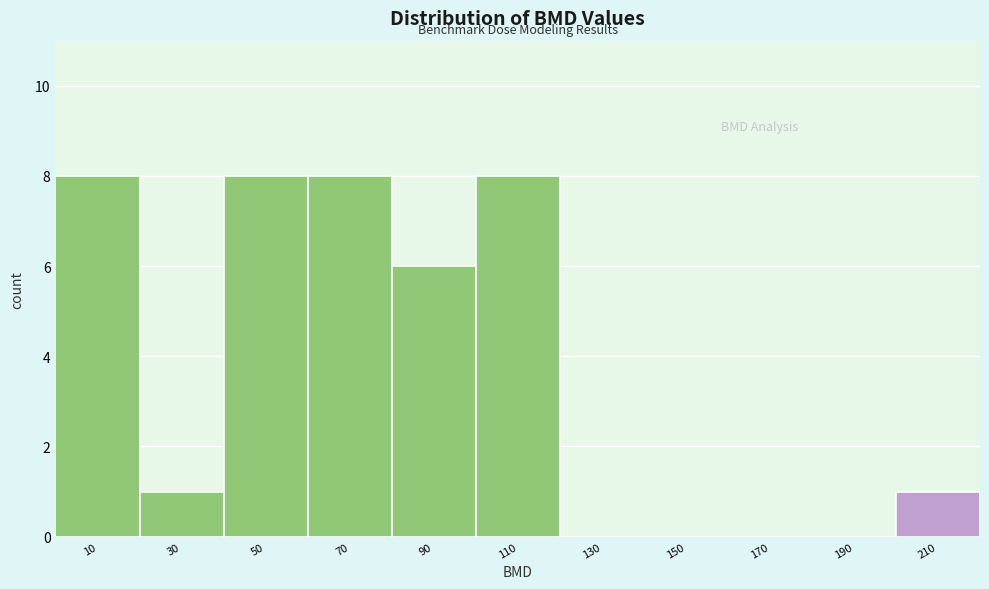

Reading left to right, list every bar in this chart as the range it spans on the x-axis followed by its height. The values are not printed on the chart, so give them approximately, as read against the axis.

0 to 20: 8
20 to 40: 1
40 to 60: 8
60 to 80: 8
80 to 100: 6
100 to 120: 8
120 to 140: 0
140 to 160: 0
160 to 180: 0
180 to 200: 0
200 to 220: 1